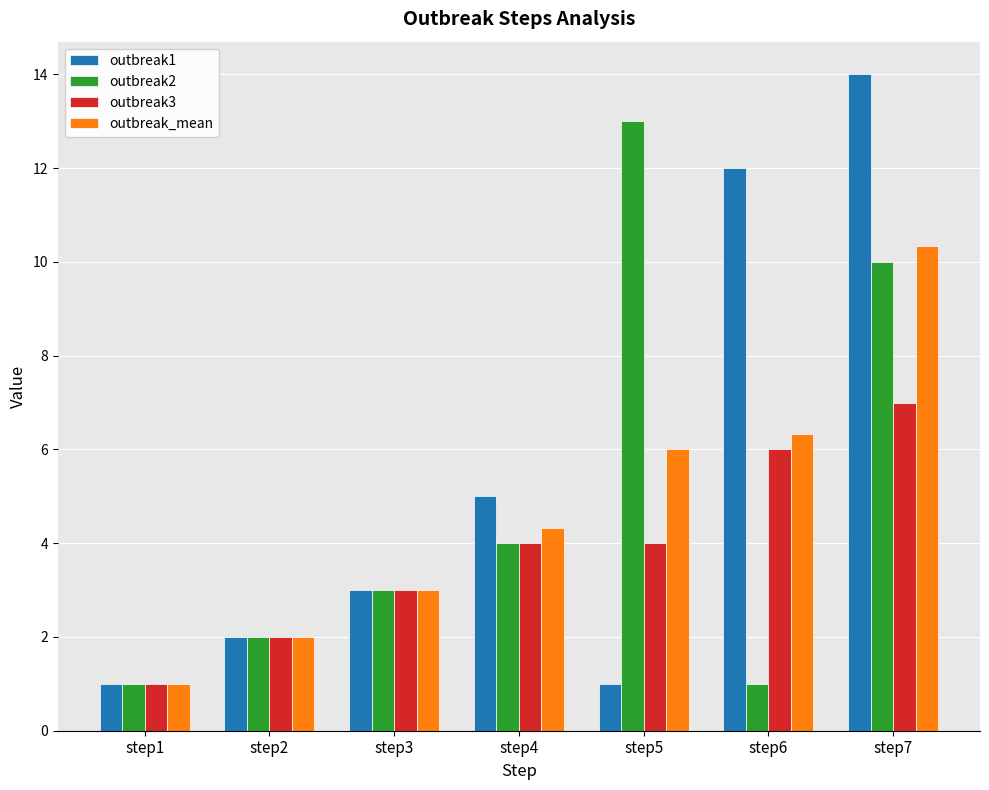

Does the chart contain stacked bars?

No